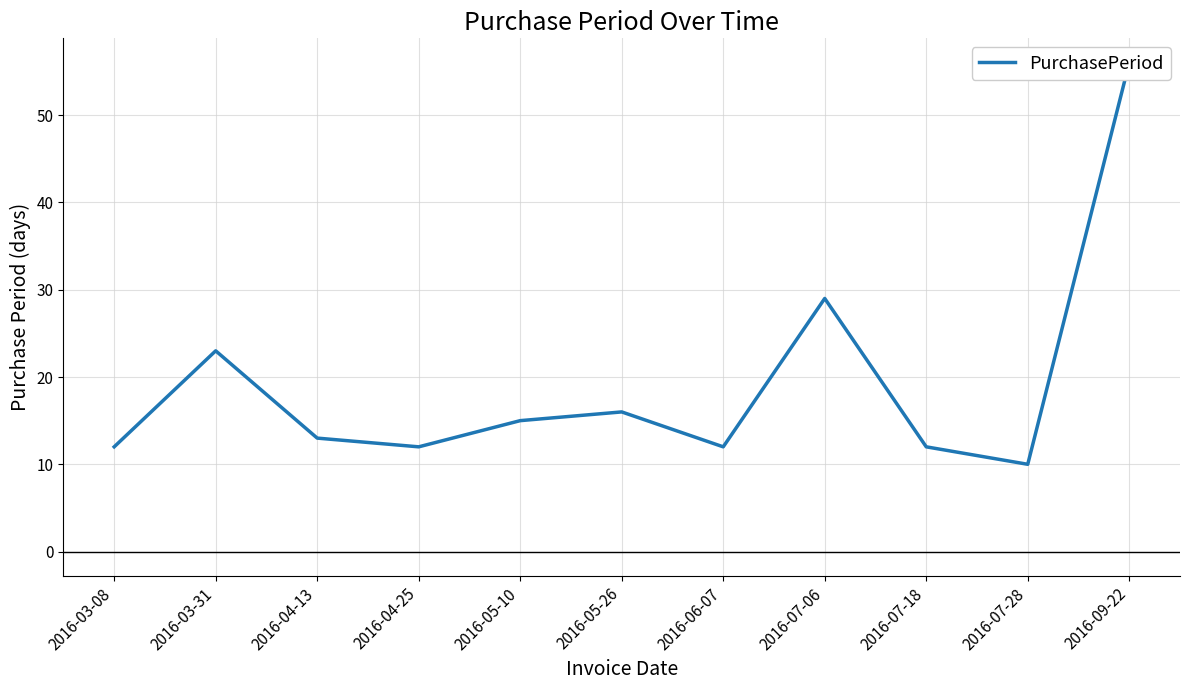

Reading left to right, transcribe all the data shown in this chart.

2016-03-08=12	2016-03-31=23	2016-04-13=13	2016-04-25=12	2016-05-10=15	2016-05-26=16	2016-06-07=12	2016-07-06=29	2016-07-18=12	2016-07-28=10	2016-09-22=56